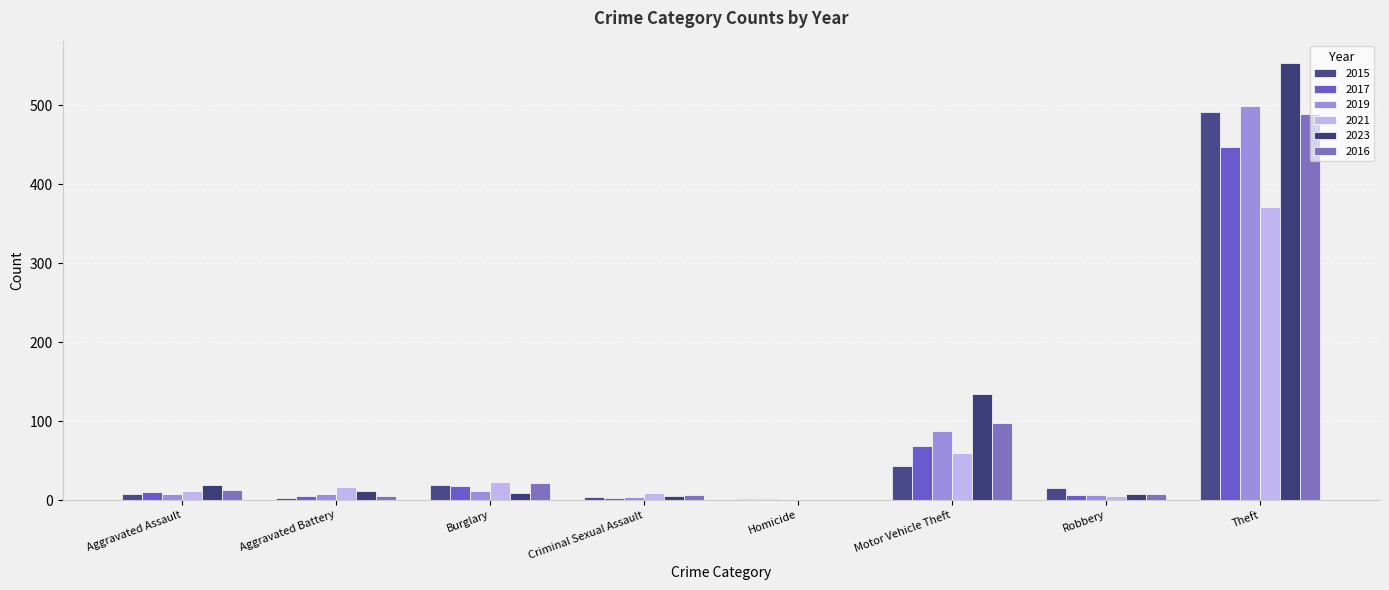

What is the average value of the 2016 series?

80